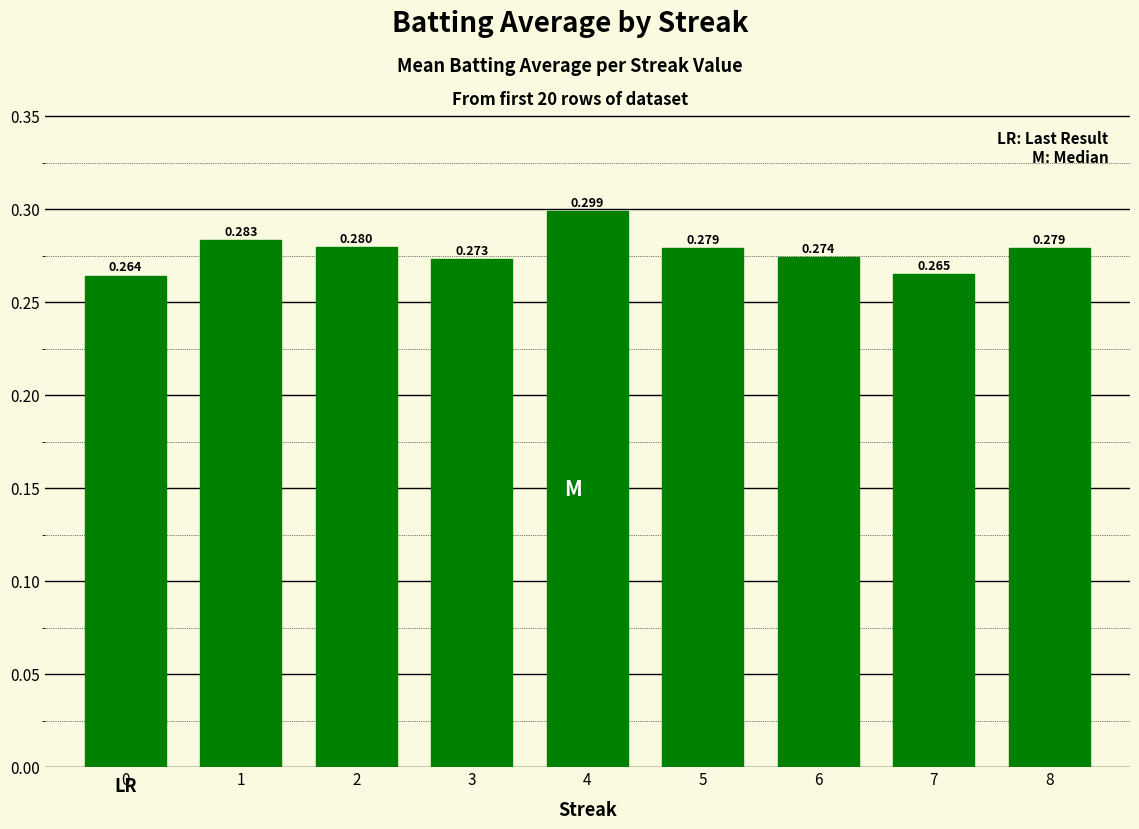

Count the number of categories in the chart.

9